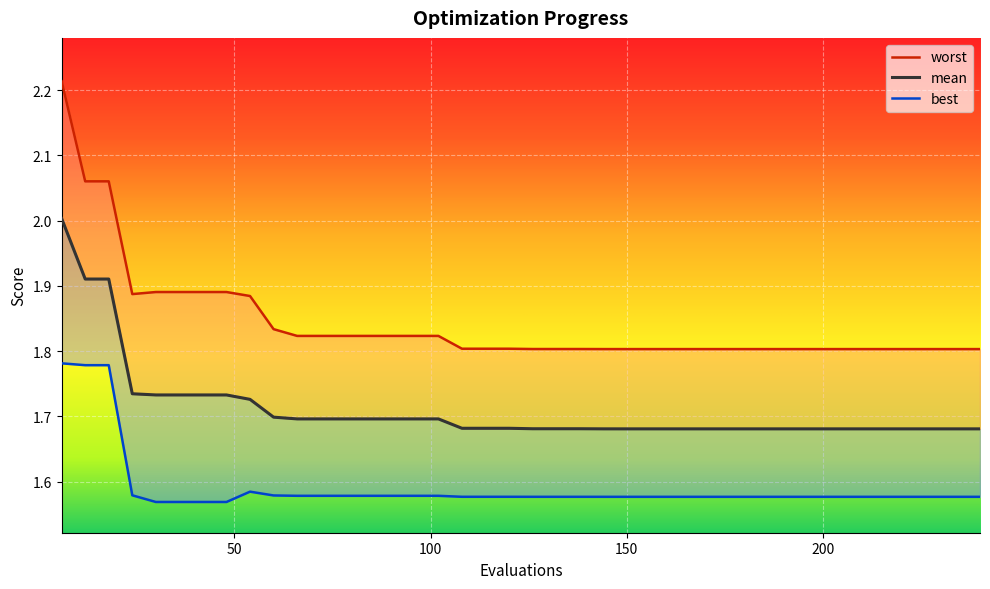

True or false: worst and best intersect in this chart.

False